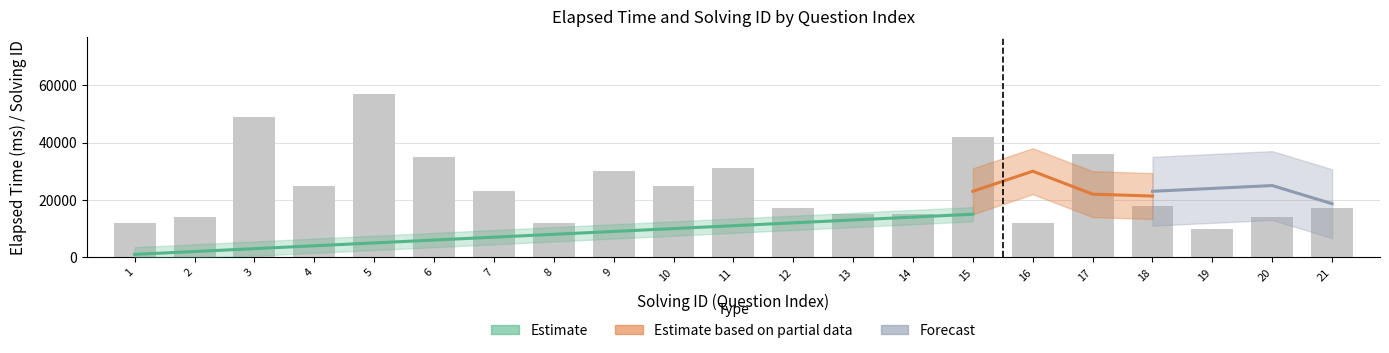

How many categories are shown in the chart?

21